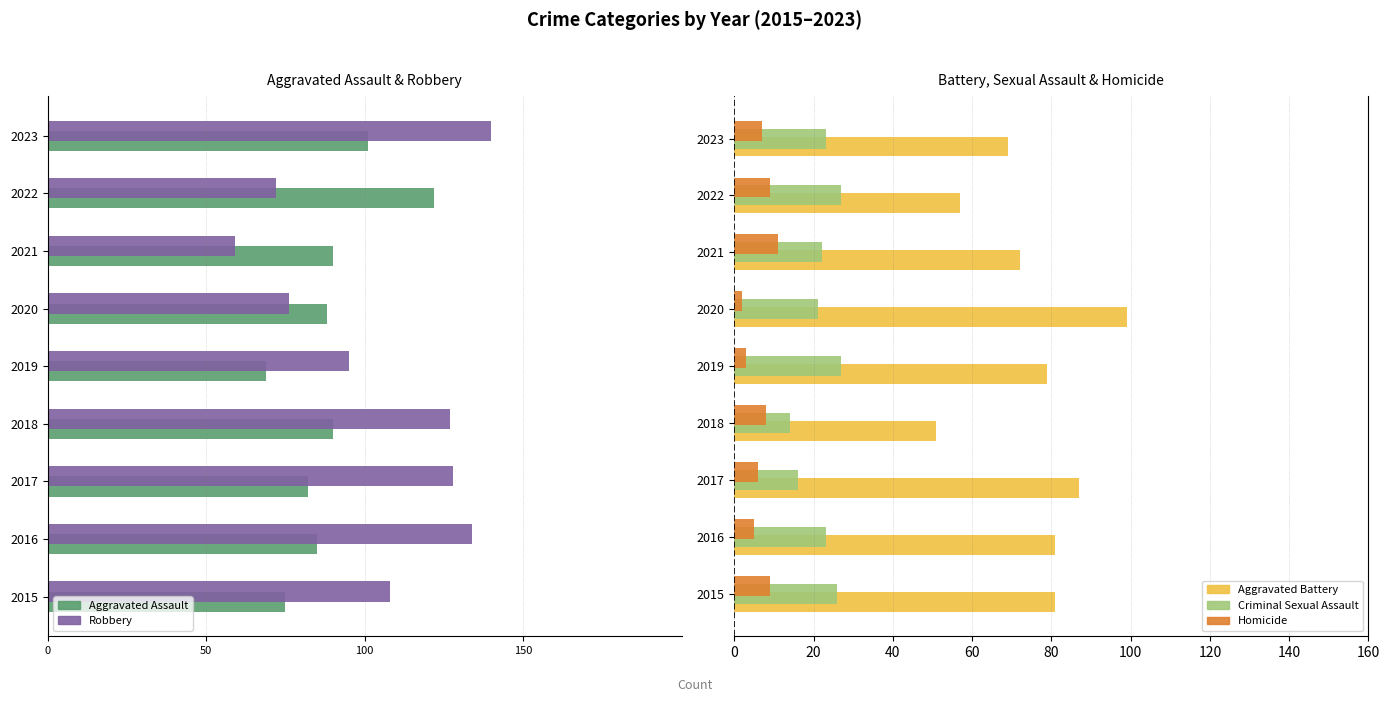

What is the difference between the maximum and minimum values in the Aggravated Battery series?

48